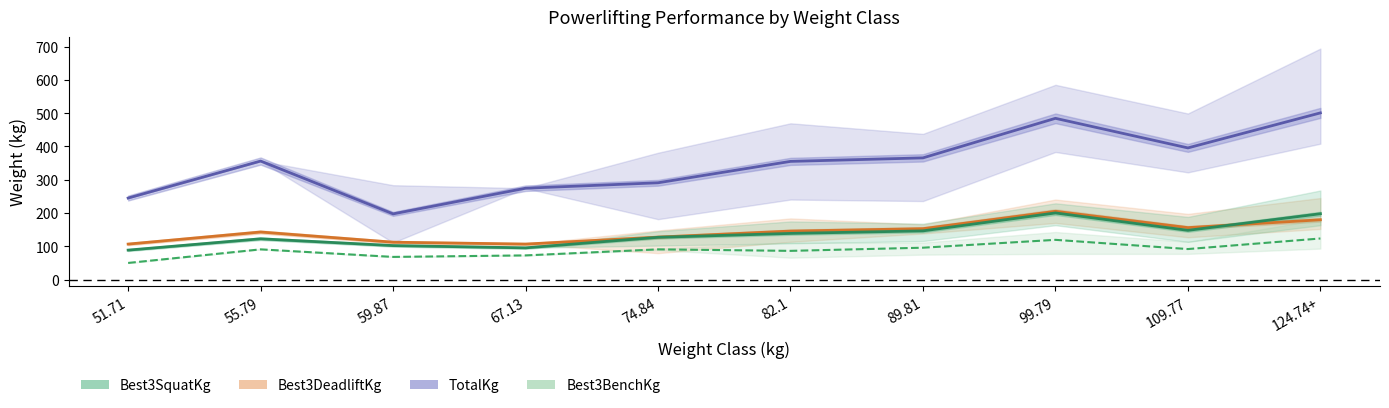

Which category has the lowest value across all series?

51.71